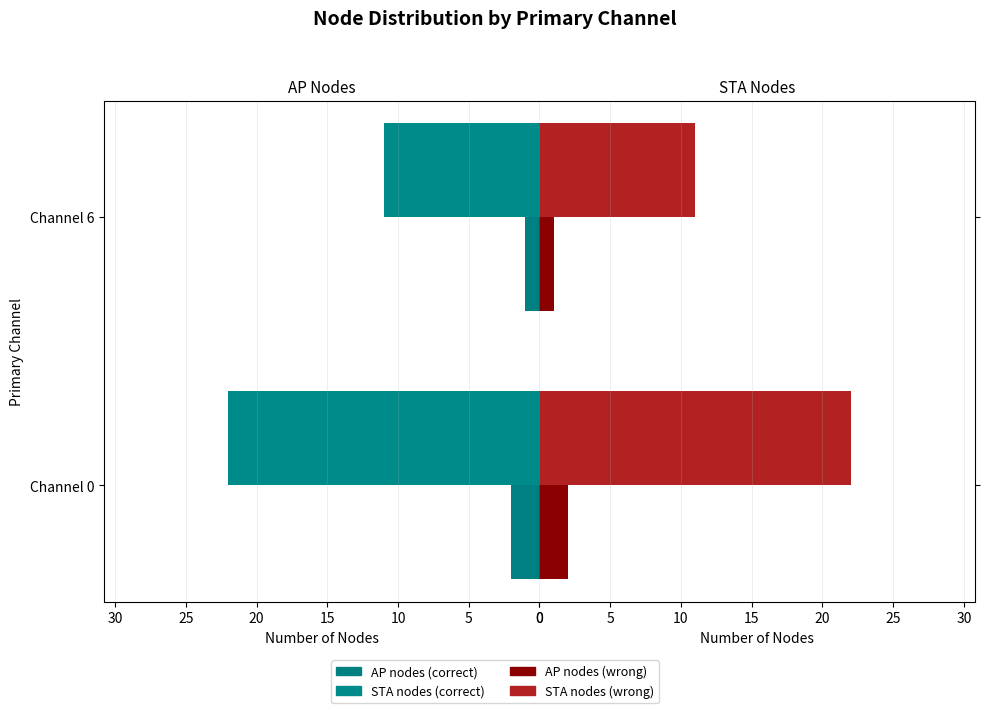

Reading left to right, what are all the values shown in this chart?

AP nodes: 2	1
STA nodes: 22	11
AP nodes (right): 2	1
STA nodes (right): 22	11